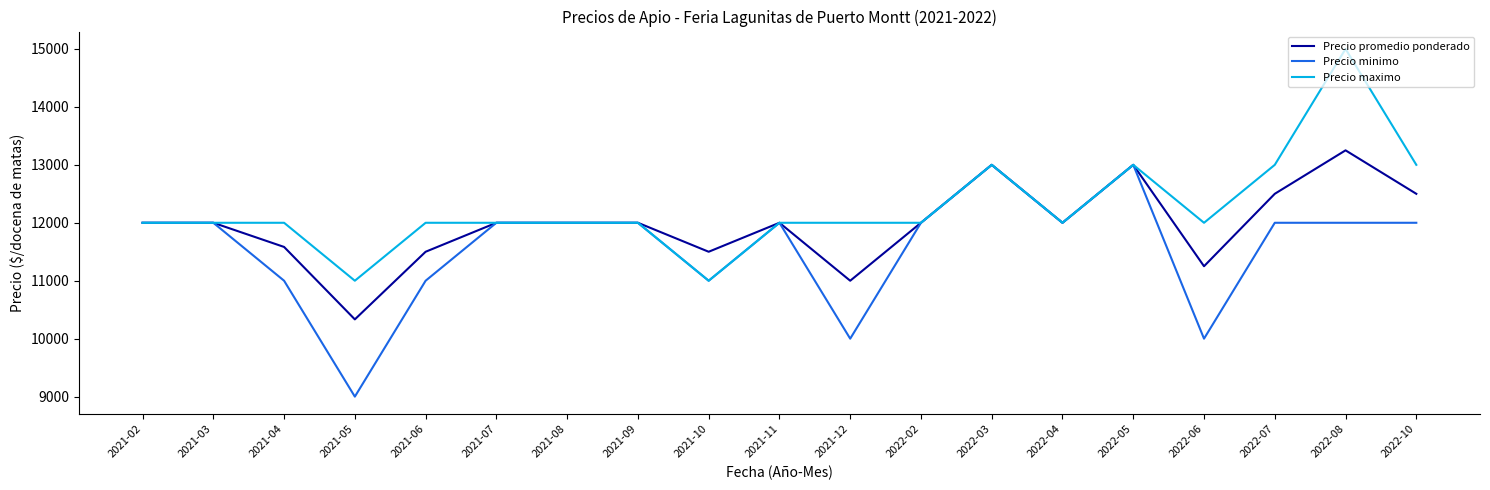

True or false: Precio maximo has a value of 7010 at 2021-07.

False